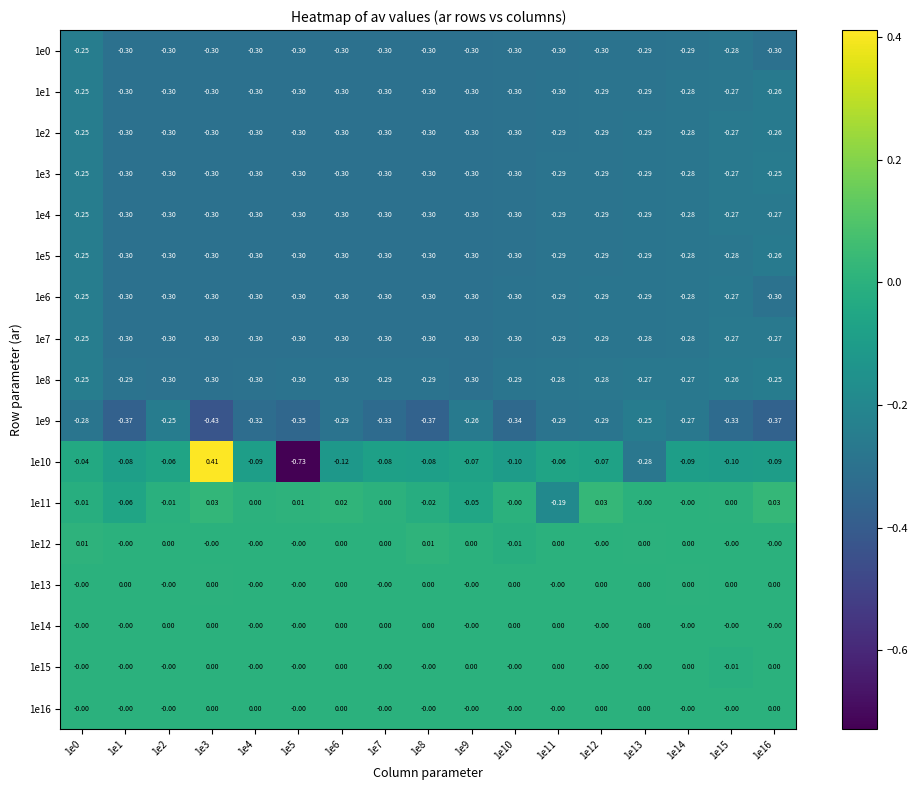

Reading left to right, extract all data points from this chart.

1e0: 1e0=-0.2	1e1=-0.3	1e2=-0.3	1e3=-0.3	1e4=-0.3	1e5=-0.3	1e6=-0.3	1e7=-0.3	1e8=-0.3	1e9=-0.3	1e10=-0.3	1e11=-0.3	1e12=-0.3	1e13=-0.3	1e14=-0.3	1e15=-0.3	1e16=-0.3
1e1: 1e0=-0.2	1e1=-0.3	1e2=-0.3	1e3=-0.3	1e4=-0.3	1e5=-0.3	1e6=-0.3	1e7=-0.3	1e8=-0.3	1e9=-0.3	1e10=-0.3	1e11=-0.3	1e12=-0.3	1e13=-0.3	1e14=-0.3	1e15=-0.3	1e16=-0.3
1e2: 1e0=-0.2	1e1=-0.3	1e2=-0.3	1e3=-0.3	1e4=-0.3	1e5=-0.3	1e6=-0.3	1e7=-0.3	1e8=-0.3	1e9=-0.3	1e10=-0.3	1e11=-0.3	1e12=-0.3	1e13=-0.3	1e14=-0.3	1e15=-0.3	1e16=-0.3
1e3: 1e0=-0.2	1e1=-0.3	1e2=-0.3	1e3=-0.3	1e4=-0.3	1e5=-0.3	1e6=-0.3	1e7=-0.3	1e8=-0.3	1e9=-0.3	1e10=-0.3	1e11=-0.3	1e12=-0.3	1e13=-0.3	1e14=-0.3	1e15=-0.3	1e16=-0.2
1e4: 1e0=-0.2	1e1=-0.3	1e2=-0.3	1e3=-0.3	1e4=-0.3	1e5=-0.3	1e6=-0.3	1e7=-0.3	1e8=-0.3	1e9=-0.3	1e10=-0.3	1e11=-0.3	1e12=-0.3	1e13=-0.3	1e14=-0.3	1e15=-0.3	1e16=-0.3
1e5: 1e0=-0.2	1e1=-0.3	1e2=-0.3	1e3=-0.3	1e4=-0.3	1e5=-0.3	1e6=-0.3	1e7=-0.3	1e8=-0.3	1e9=-0.3	1e10=-0.3	1e11=-0.3	1e12=-0.3	1e13=-0.3	1e14=-0.3	1e15=-0.3	1e16=-0.3
1e6: 1e0=-0.2	1e1=-0.3	1e2=-0.3	1e3=-0.3	1e4=-0.3	1e5=-0.3	1e6=-0.3	1e7=-0.3	1e8=-0.3	1e9=-0.3	1e10=-0.3	1e11=-0.3	1e12=-0.3	1e13=-0.3	1e14=-0.3	1e15=-0.3	1e16=-0.3
1e7: 1e0=-0.2	1e1=-0.3	1e2=-0.3	1e3=-0.3	1e4=-0.3	1e5=-0.3	1e6=-0.3	1e7=-0.3	1e8=-0.3	1e9=-0.3	1e10=-0.3	1e11=-0.3	1e12=-0.3	1e13=-0.3	1e14=-0.3	1e15=-0.3	1e16=-0.3
1e8: 1e0=-0.2	1e1=-0.3	1e2=-0.3	1e3=-0.3	1e4=-0.3	1e5=-0.3	1e6=-0.3	1e7=-0.3	1e8=-0.3	1e9=-0.3	1e10=-0.3	1e11=-0.3	1e12=-0.3	1e13=-0.3	1e14=-0.3	1e15=-0.3	1e16=-0.2
1e9: 1e0=-0.3	1e1=-0.4	1e2=-0.2	1e3=-0.4	1e4=-0.3	1e5=-0.3	1e6=-0.3	1e7=-0.3	1e8=-0.4	1e9=-0.3	1e10=-0.3	1e11=-0.3	1e12=-0.3	1e13=-0.2	1e14=-0.3	1e15=-0.3	1e16=-0.4
1e10: 1e0=-0.0	1e1=-0.1	1e2=-0.1	1e3=0.4	1e4=-0.1	1e5=-0.7	1e6=-0.1	1e7=-0.1	1e8=-0.1	1e9=-0.1	1e10=-0.1	1e11=-0.1	1e12=-0.1	1e13=-0.3	1e14=-0.1	1e15=-0.1	1e16=-0.1
1e11: 1e0=-0.0	1e1=-0.1	1e2=-0.0	1e3=0.0	1e4=0.0	1e5=0.0	1e6=0.0	1e7=0.0	1e8=-0.0	1e9=-0.1	1e10=-0.0	1e11=-0.2	1e12=0.0	1e13=-0.0	1e14=-0.0	1e15=0.0	1e16=0.0
1e12: 1e0=0.0	1e1=-0.0	1e2=0.0	1e3=-0.0	1e4=-0.0	1e5=-0.0	1e6=0.0	1e7=0.0	1e8=0.0	1e9=0.0	1e10=-0.0	1e11=0.0	1e12=-0.0	1e13=0.0	1e14=0.0	1e15=-0.0	1e16=-0.0
1e13: 1e0=-0.0	1e1=0.0	1e2=-0.0	1e3=0.0	1e4=-0.0	1e5=-0.0	1e6=0.0	1e7=-0.0	1e8=0.0	1e9=-0.0	1e10=0.0	1e11=-0.0	1e12=0.0	1e13=0.0	1e14=0.0	1e15=0.0	1e16=0.0
1e14: 1e0=-0.0	1e1=-0.0	1e2=0.0	1e3=0.0	1e4=-0.0	1e5=-0.0	1e6=0.0	1e7=0.0	1e8=0.0	1e9=-0.0	1e10=0.0	1e11=0.0	1e12=-0.0	1e13=0.0	1e14=-0.0	1e15=-0.0	1e16=-0.0
1e15: 1e0=-0.0	1e1=-0.0	1e2=-0.0	1e3=0.0	1e4=-0.0	1e5=-0.0	1e6=0.0	1e7=-0.0	1e8=-0.0	1e9=0.0	1e10=-0.0	1e11=0.0	1e12=-0.0	1e13=-0.0	1e14=0.0	1e15=-0.0	1e16=0.0
1e16: 1e0=-0.0	1e1=-0.0	1e2=-0.0	1e3=0.0	1e4=0.0	1e5=-0.0	1e6=0.0	1e7=-0.0	1e8=-0.0	1e9=-0.0	1e10=-0.0	1e11=-0.0	1e12=0.0	1e13=0.0	1e14=-0.0	1e15=-0.0	1e16=0.0